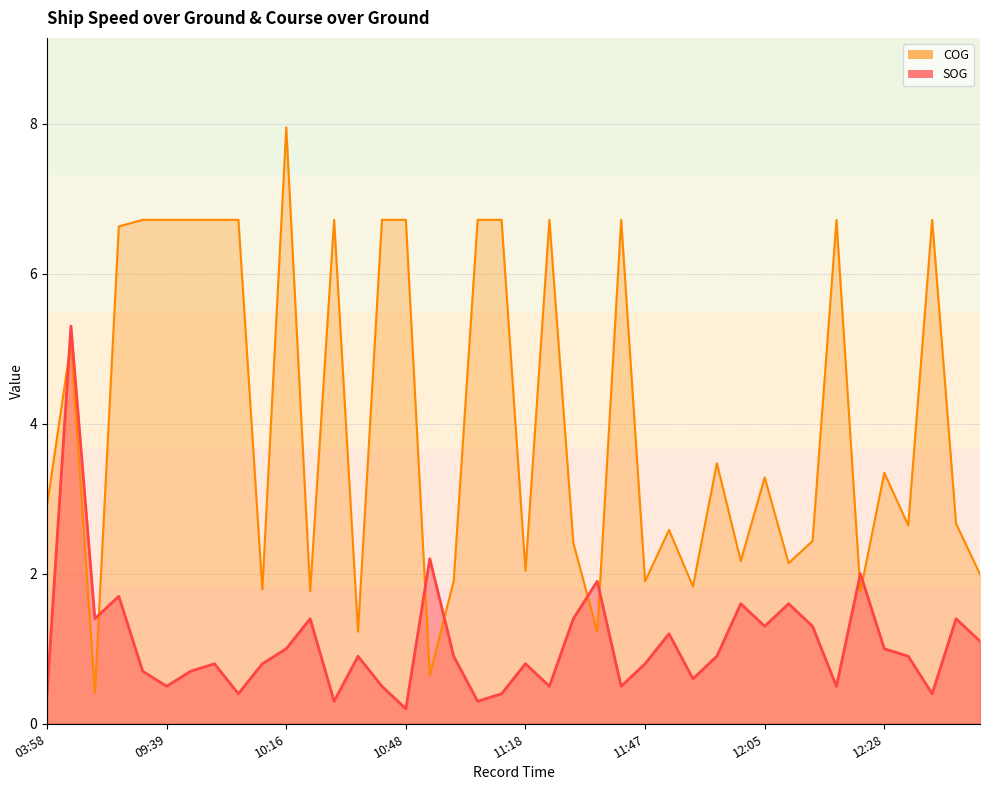

True or false: COG and SOG intersect in this chart.

True